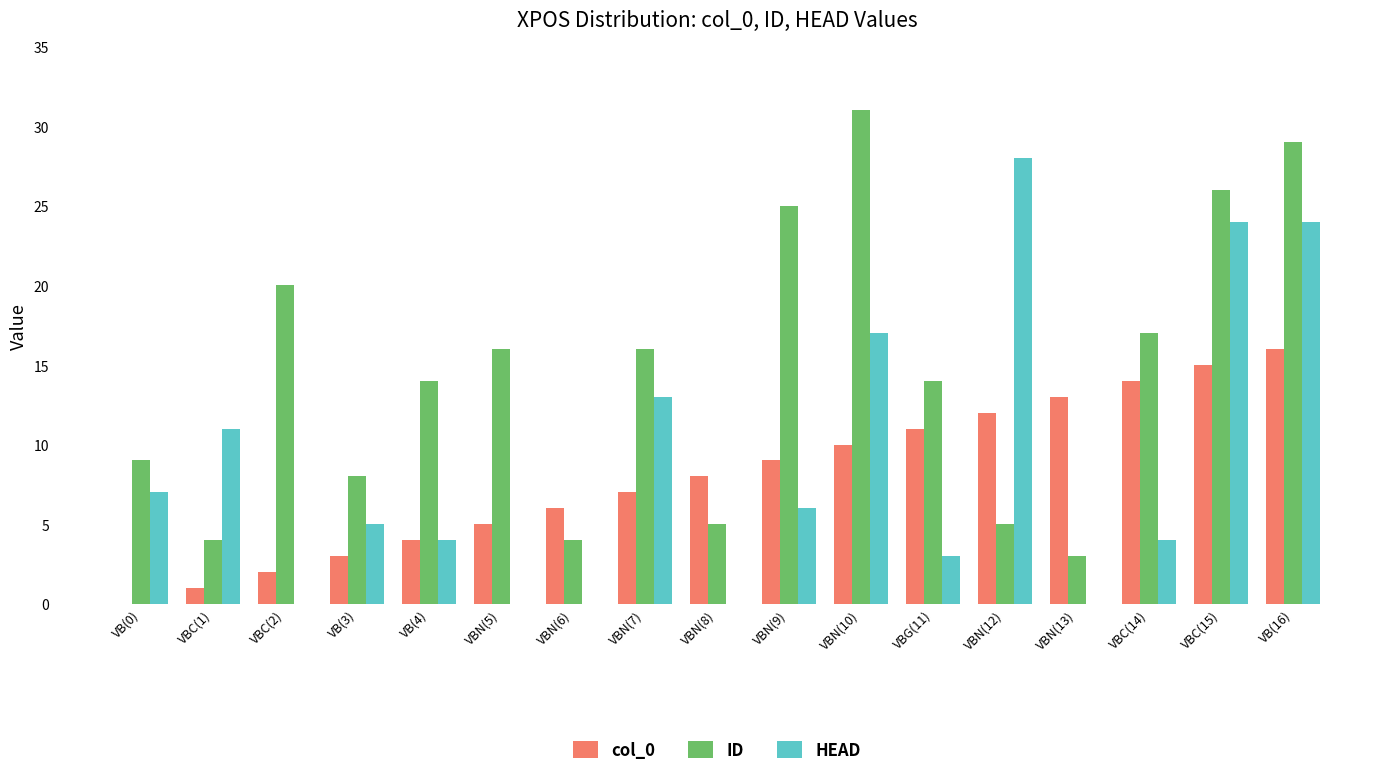

Where is col_0 nearest to the value 8?

VBN(8)